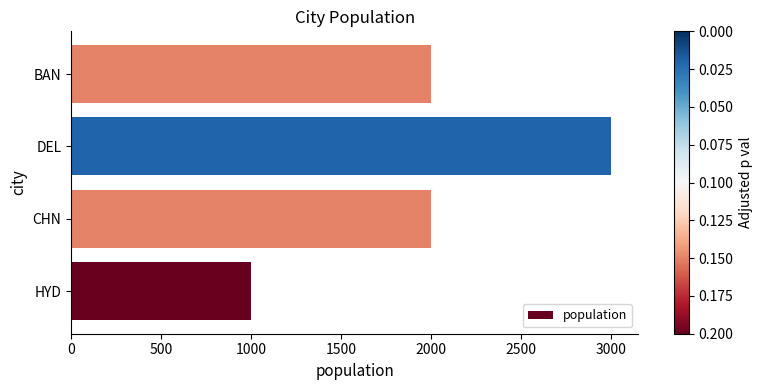

Does the chart contain stacked bars?

No